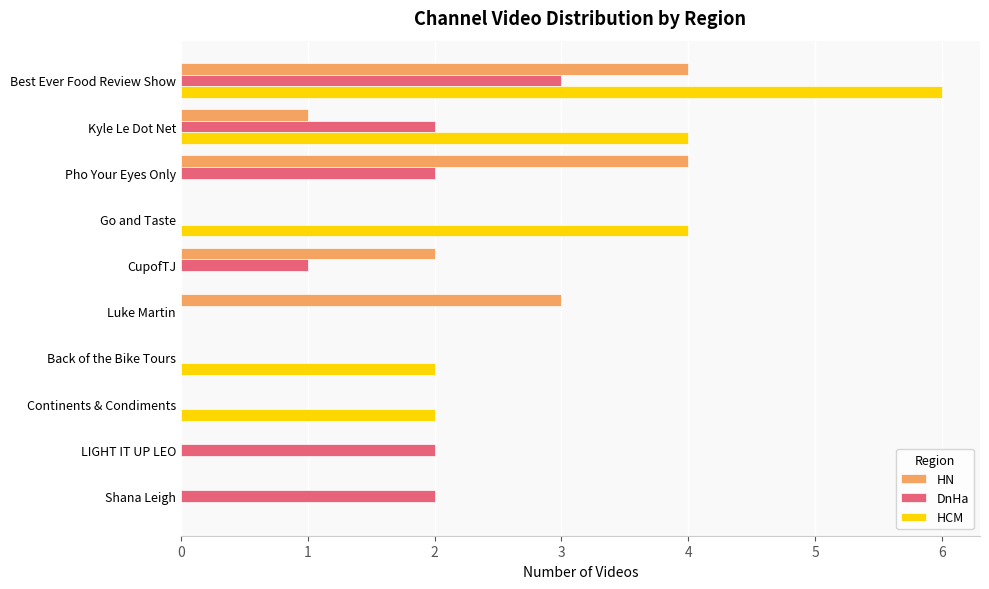

Which series has the largest total across all categories?

HCM